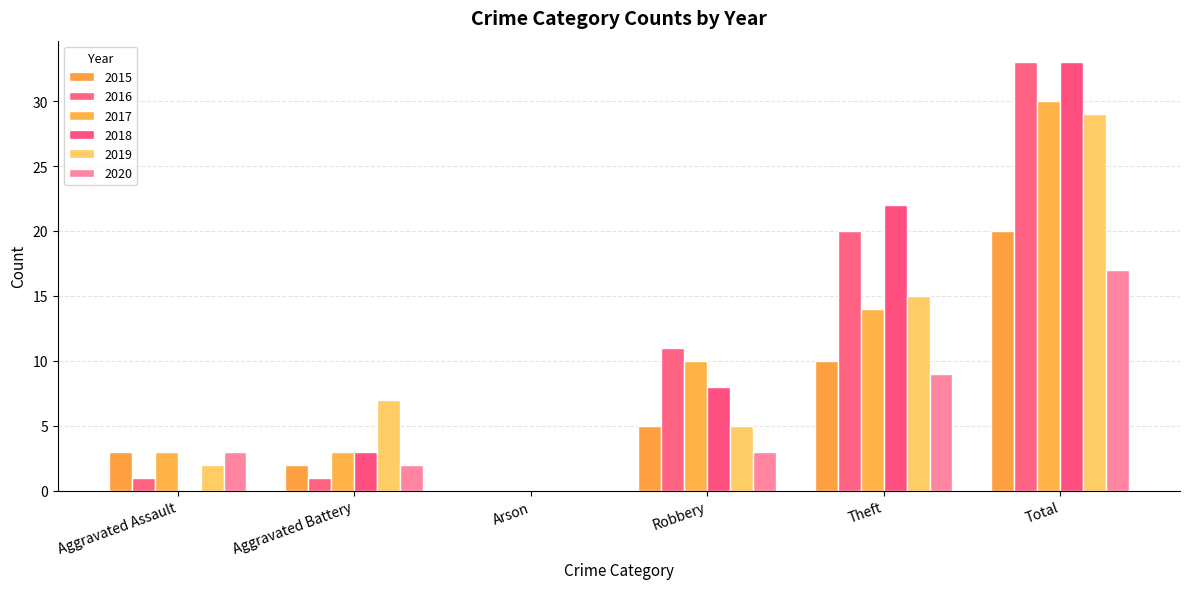

Which series changed the most between Aggravated Assault and Aggravated Battery?

2019